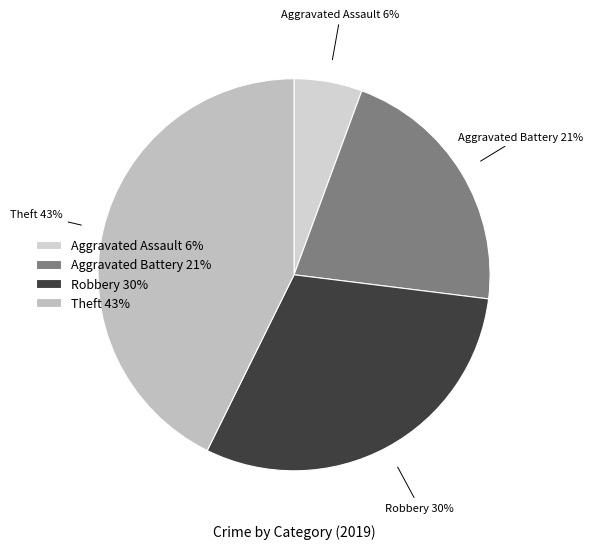

To the nearest percent, what portion does Aggravated Assault represent?

6%